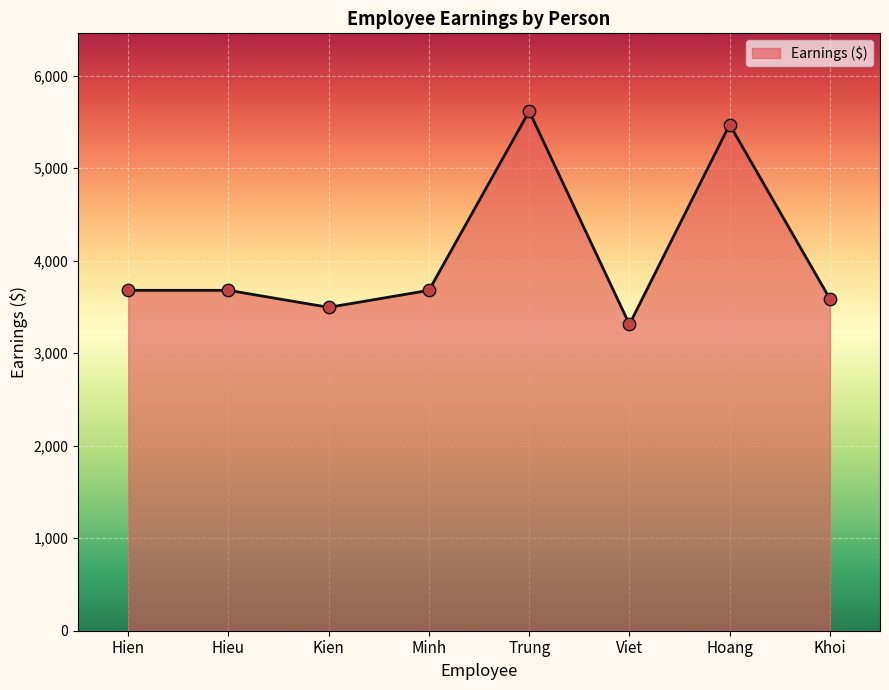

Approximately how many times larger is the value at Khoi compared to Hieu?

1.0